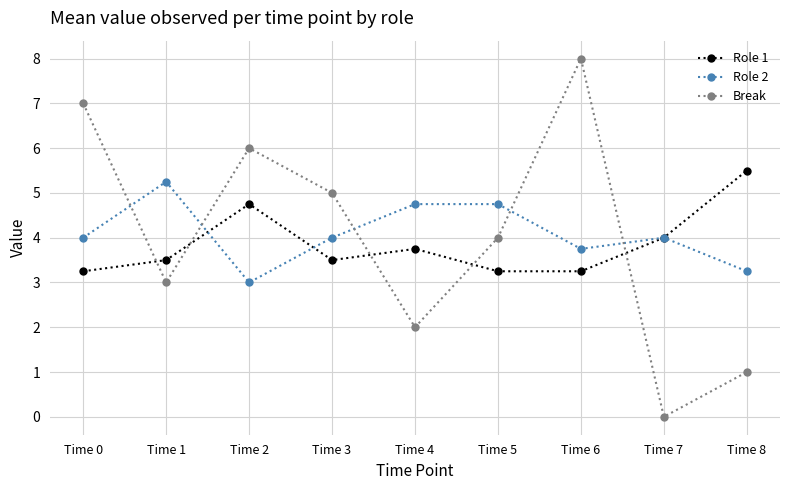

At which category is the sum across all series the highest?

Time 6